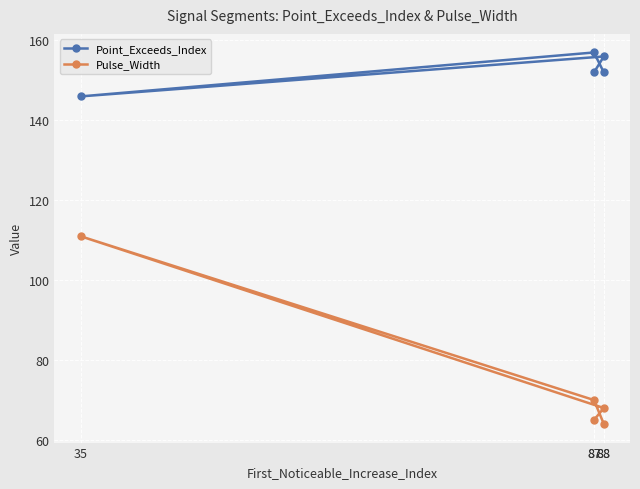

Reading left to right, list all the values displayed in this chart.

Point_Exceeds_Index: 152	156	146	157	152
Pulse_Width: 65	68	111	70	64